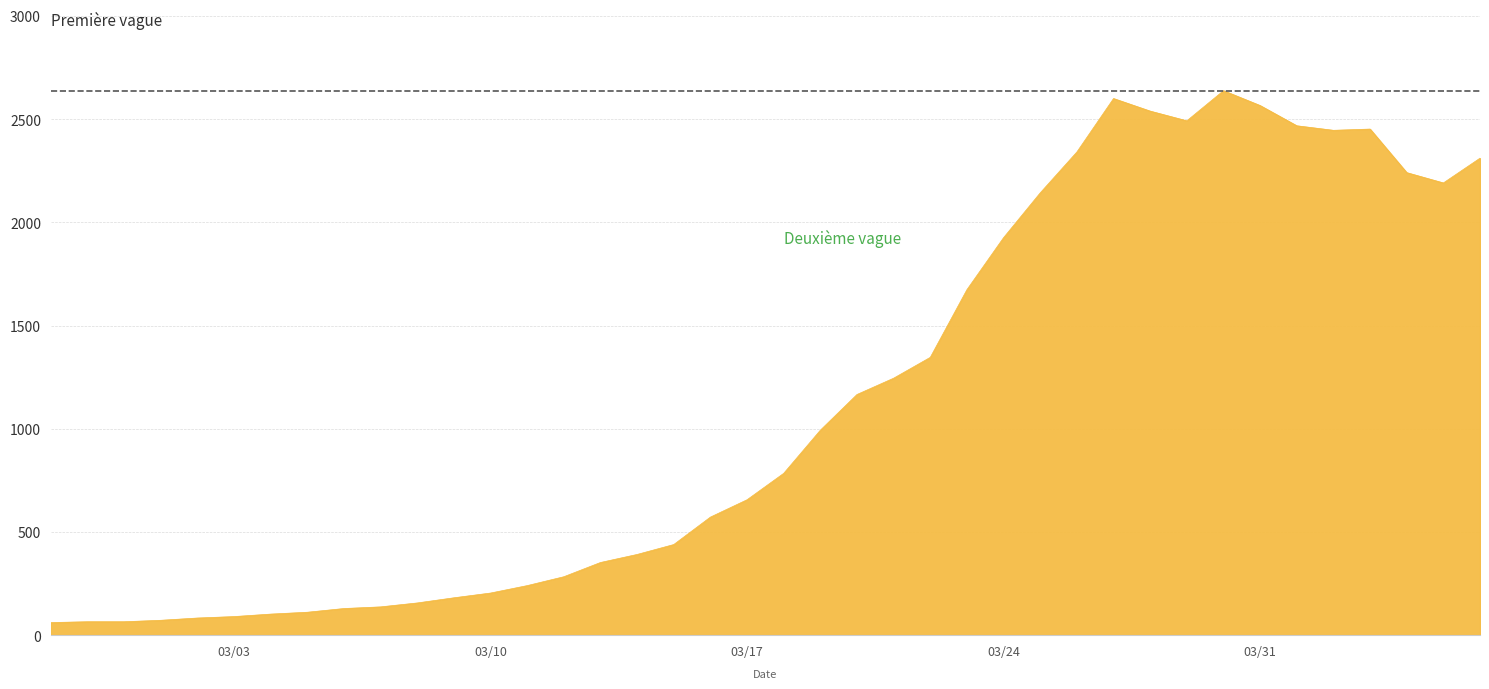

What is the difference between the maximum and minimum values?

2577